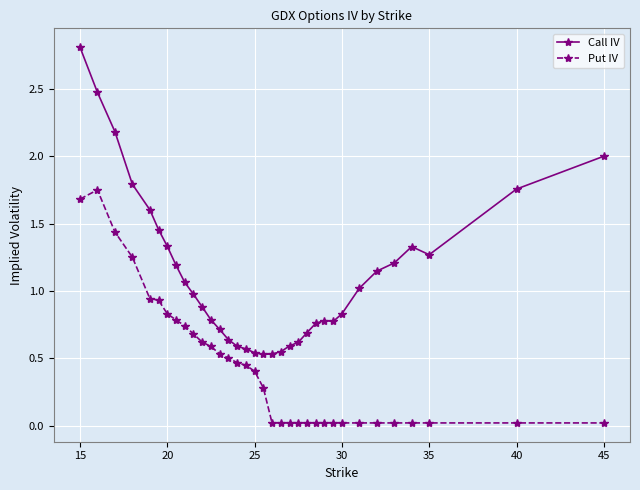

List the series in order of their overall mean, highest first.

Call IV, Put IV